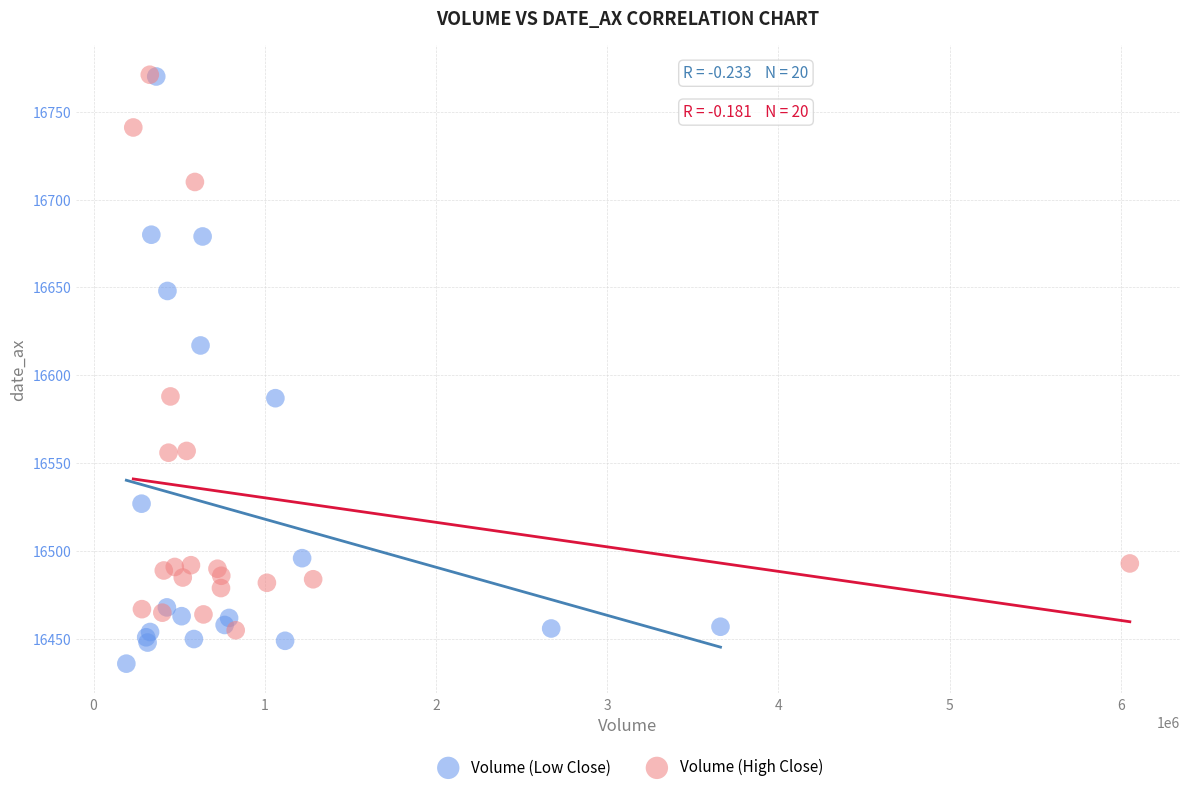

Which series reaches the minimum Y coordinate?

Volume (Low Close)